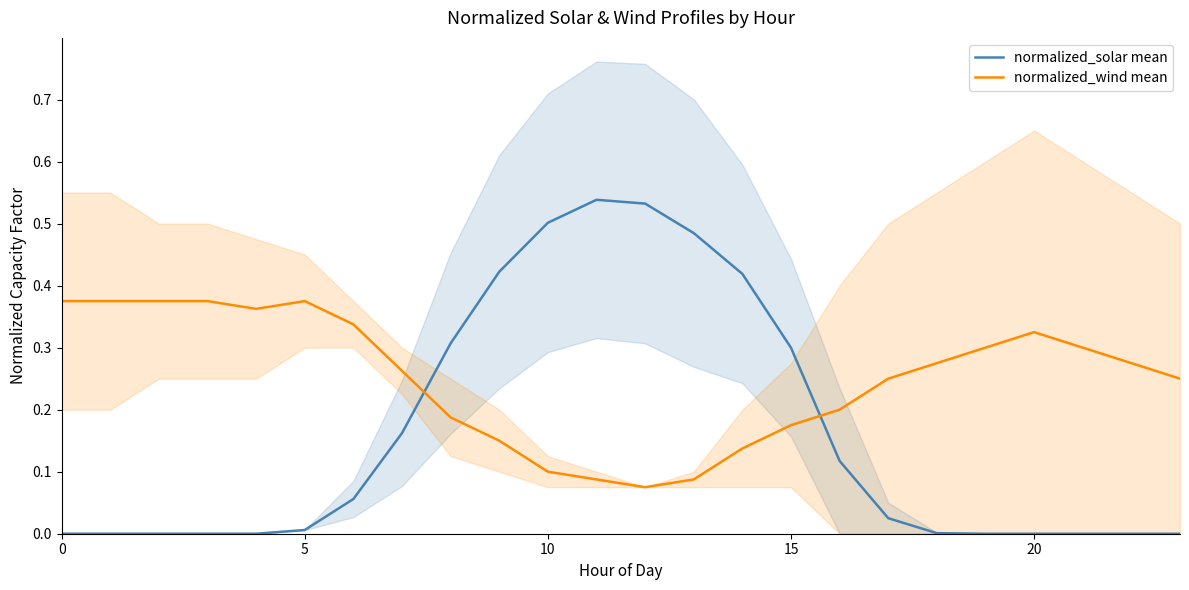

Rank the series by their maximum value, from highest to lowest.

normalized_solar mean, normalized_wind mean